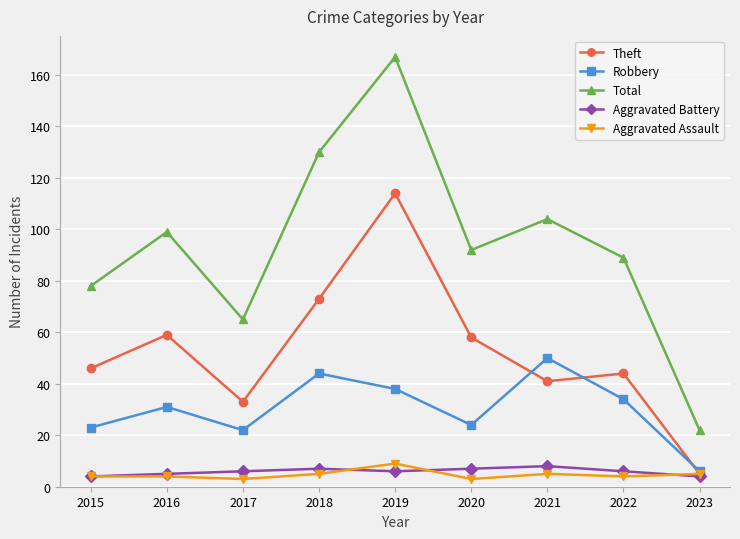

Is this an area chart (filled region under the line)?

No